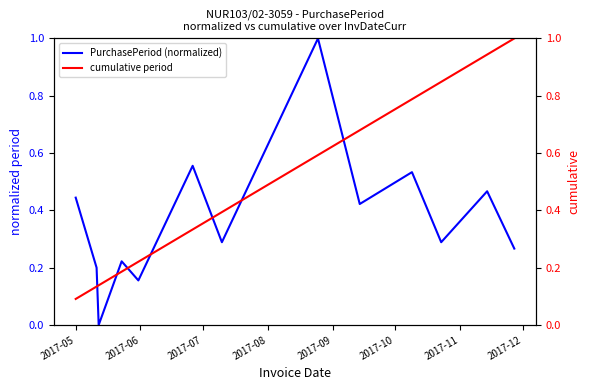

True or false: PurchasePeriod (normalized) and cumulative period cross at least once.

True